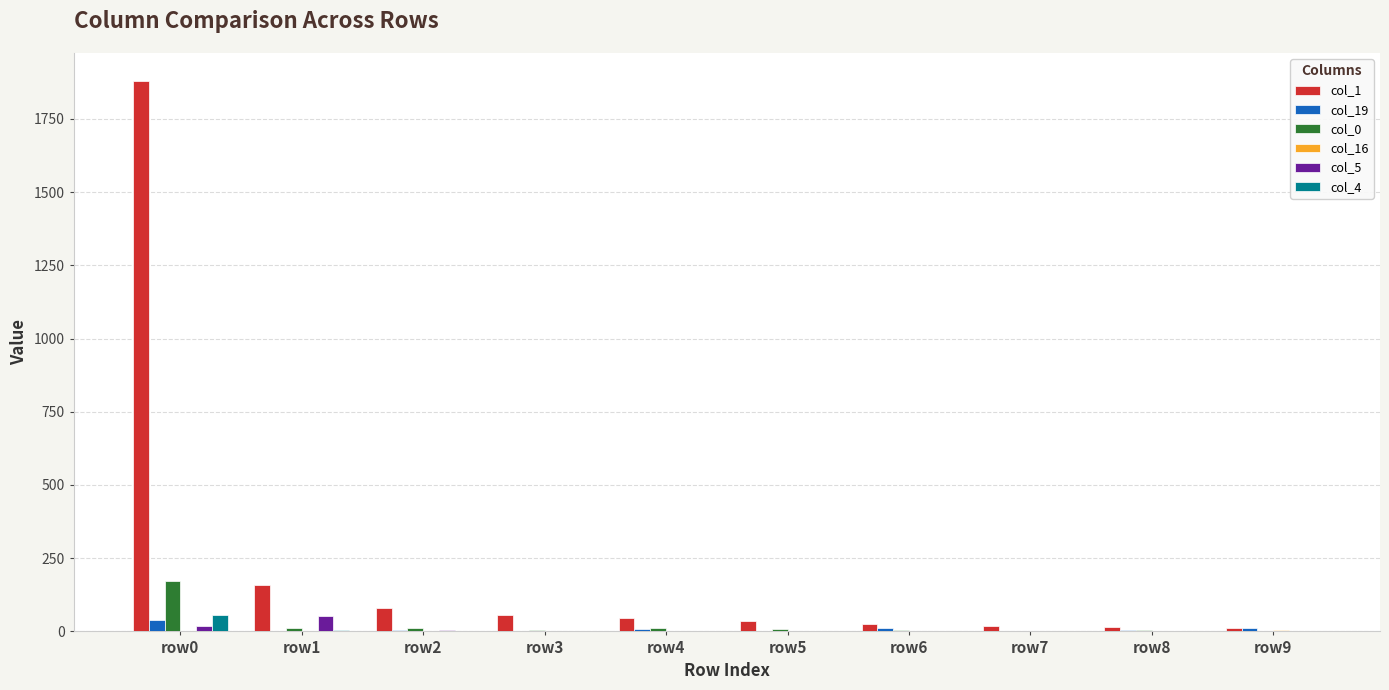

What is the maximum value shown in the chart?

1881